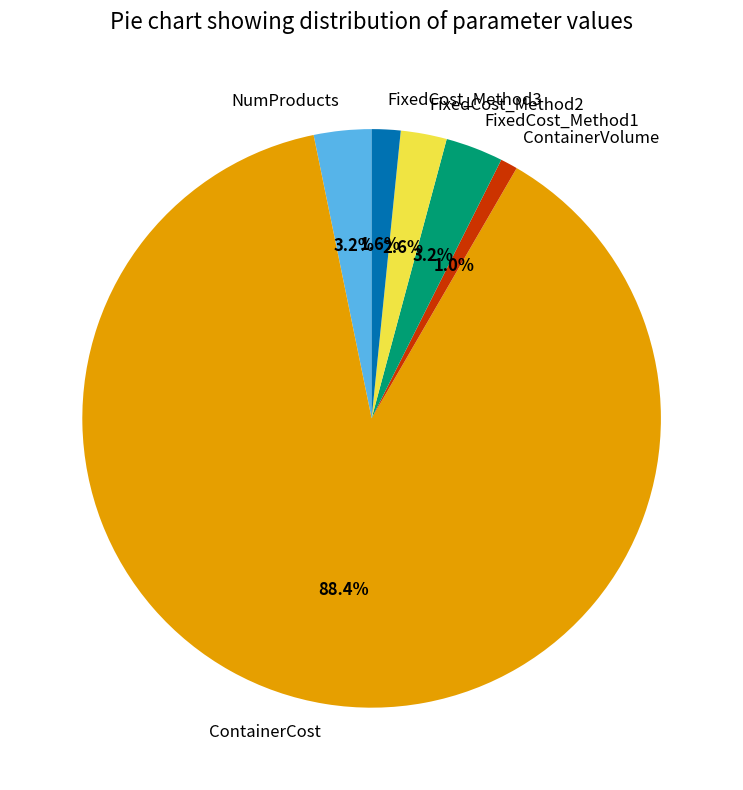

Which category has the biggest portion of the pie?

ContainerCost